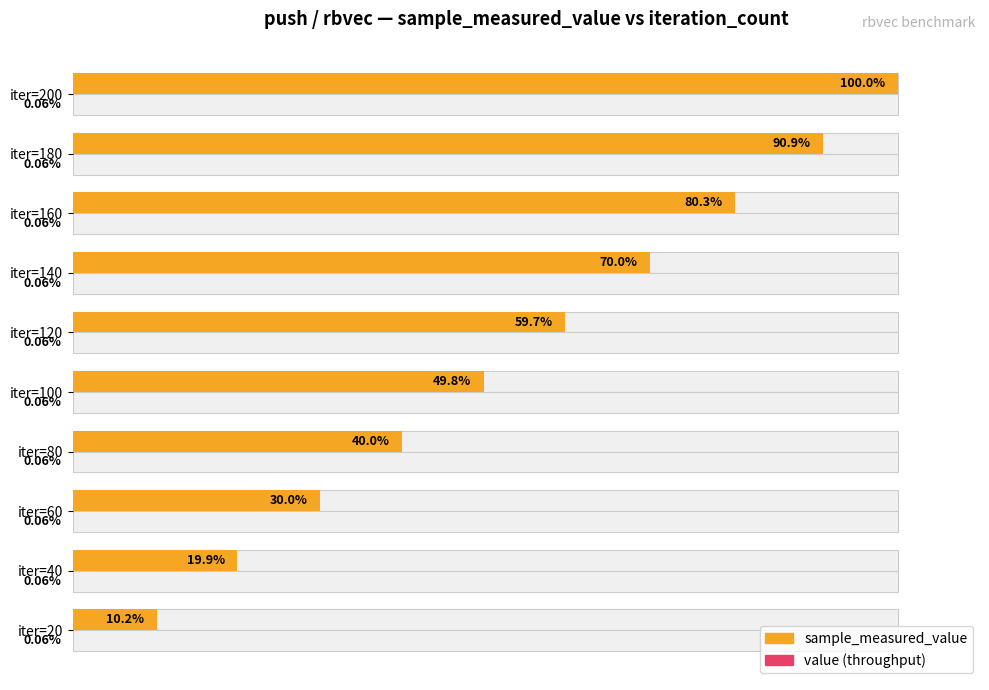

What are all the series names shown in the legend?

sample_measured_value, value (throughput)